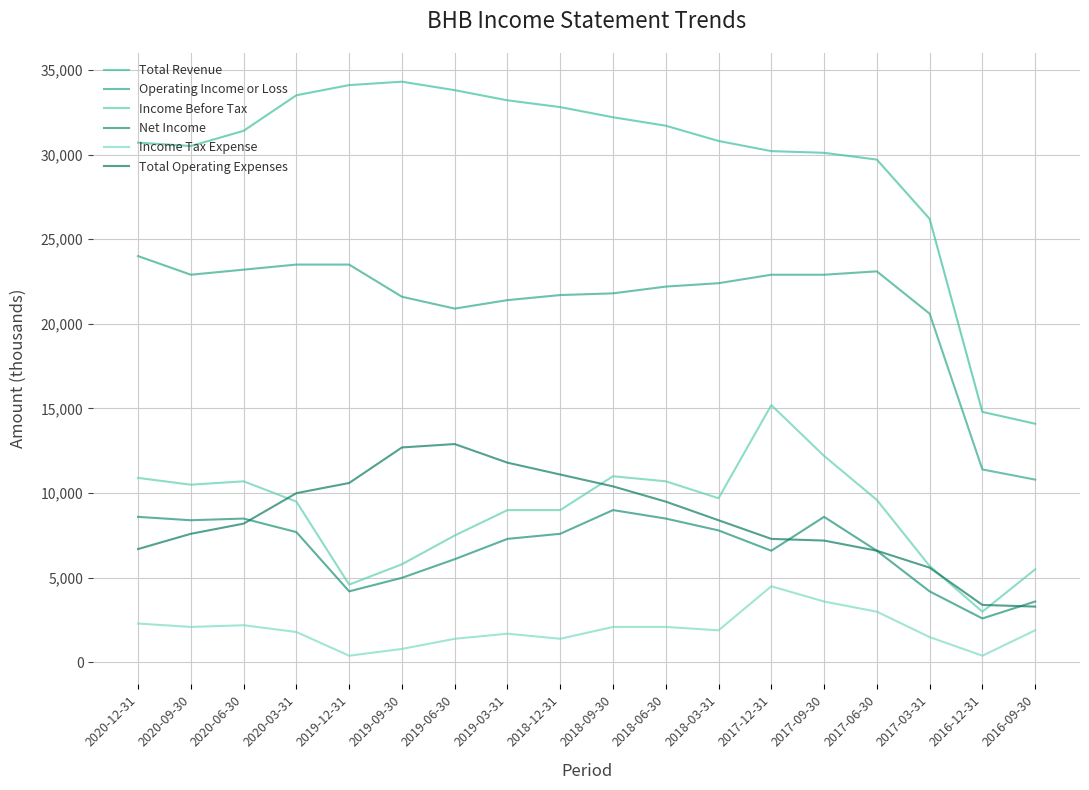

What is the label of the 12th point from the right?

2019-06-30